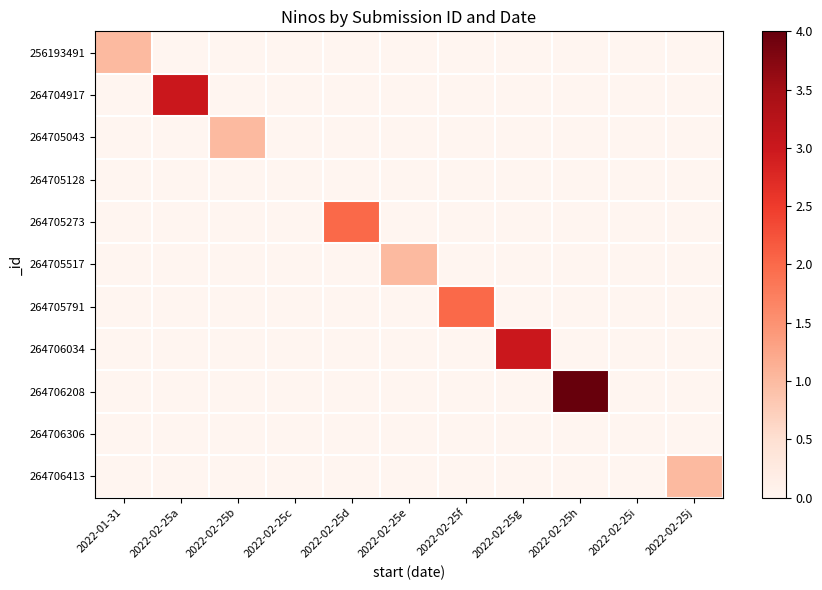

Between 2022-02-25j and 2022-02-25a, which is larger?

2022-02-25j